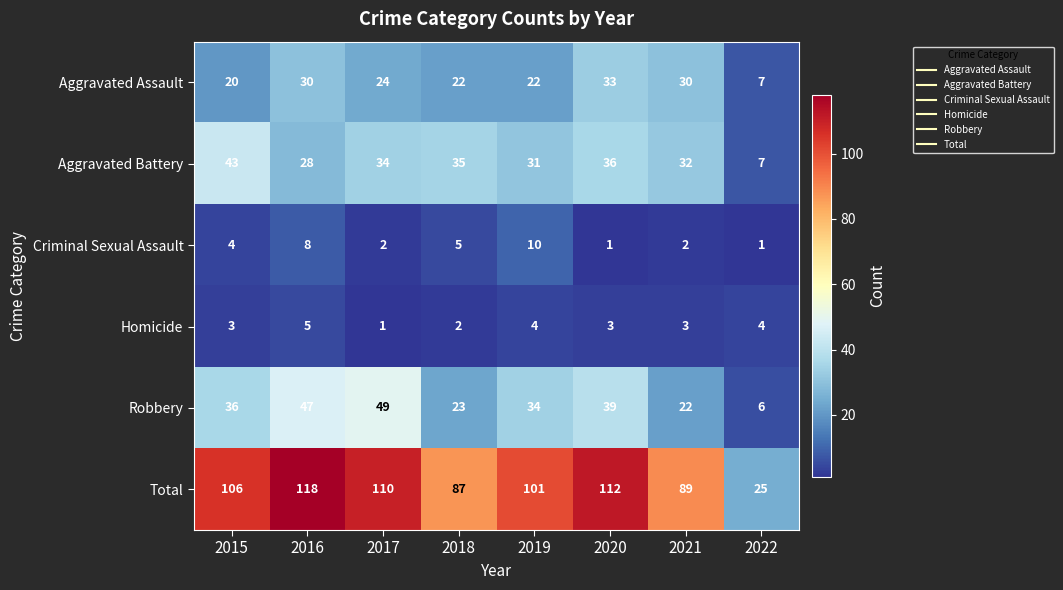

How many data points does each series have?

8